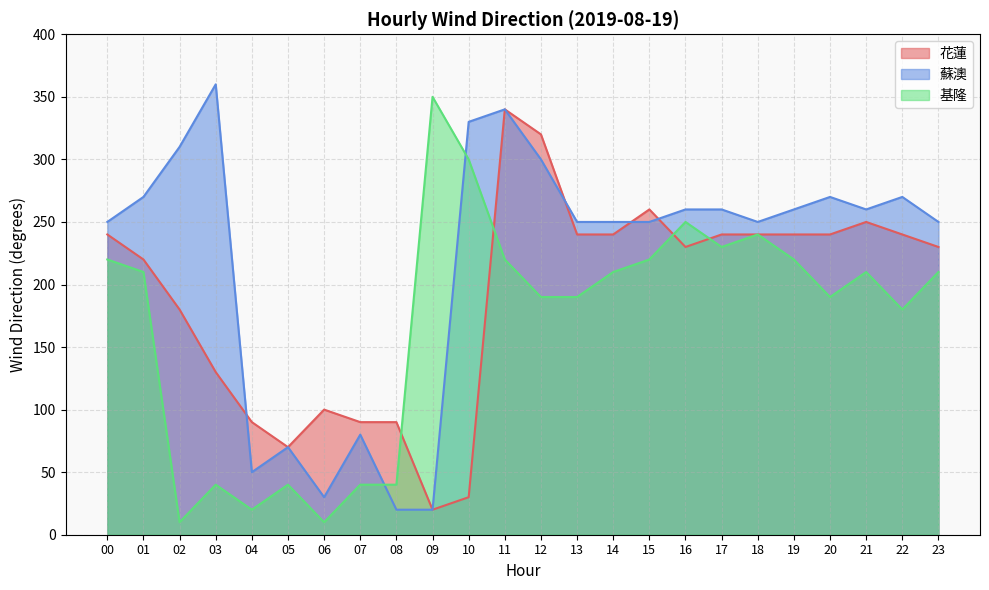

What is the highest value of the 基隆 series?

350